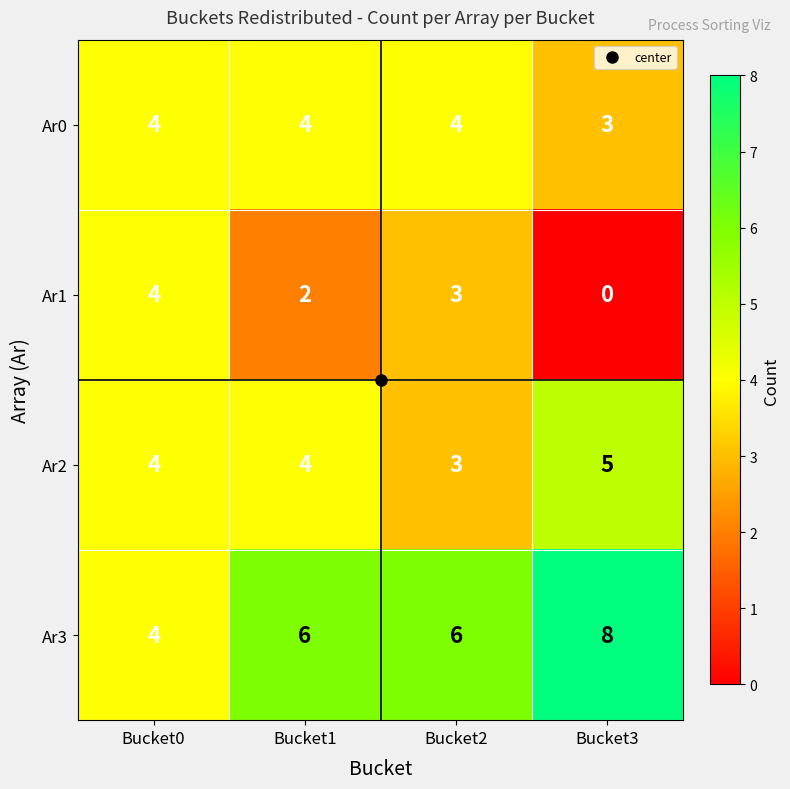

The value of Ar2 at Bucket2 is 5. True or false?

False